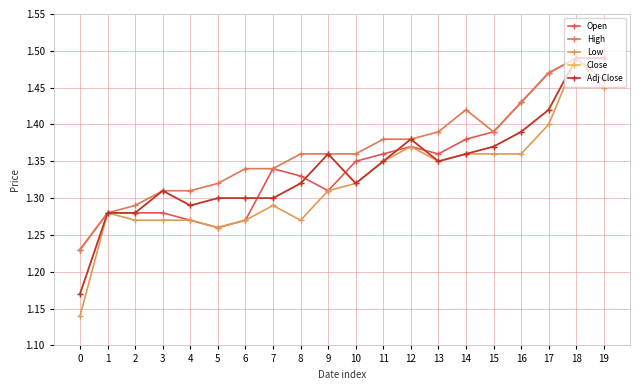

Between 12 and 18, which series saw the biggest shift?

Open